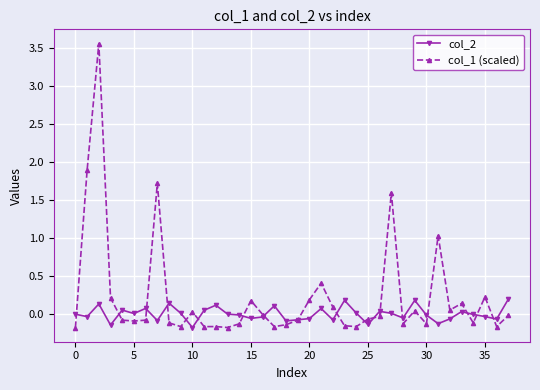

True or false: col_2 has more than 1 points higher than both neighbors.

True